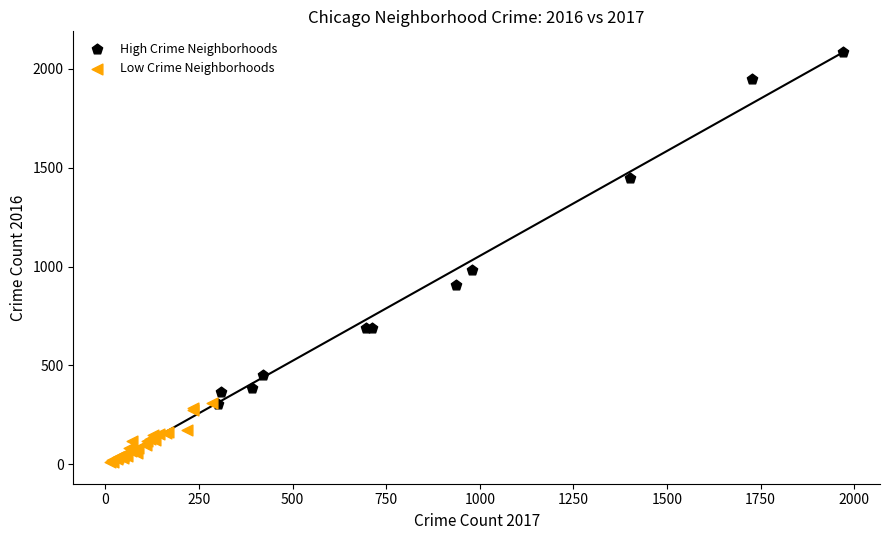

Which series reaches the maximum Y coordinate?

High Crime Neighborhoods